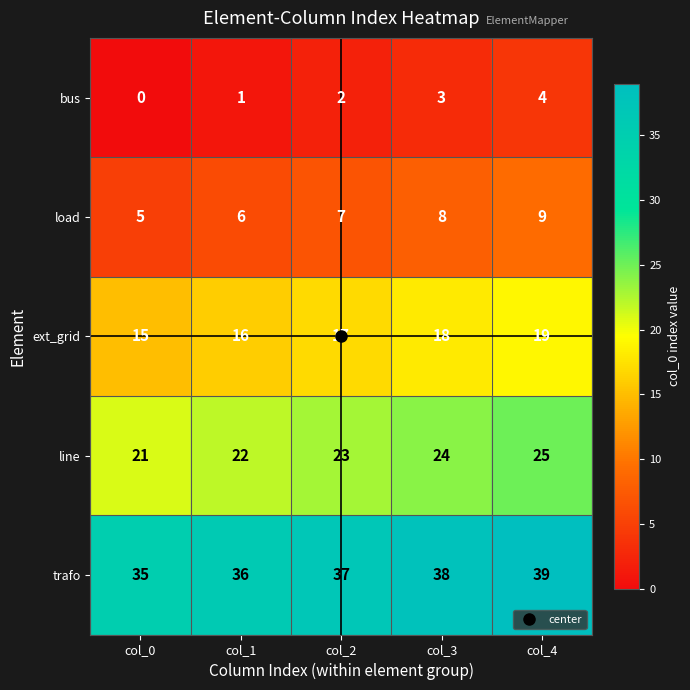

What is the total value across all series at col_2?

86